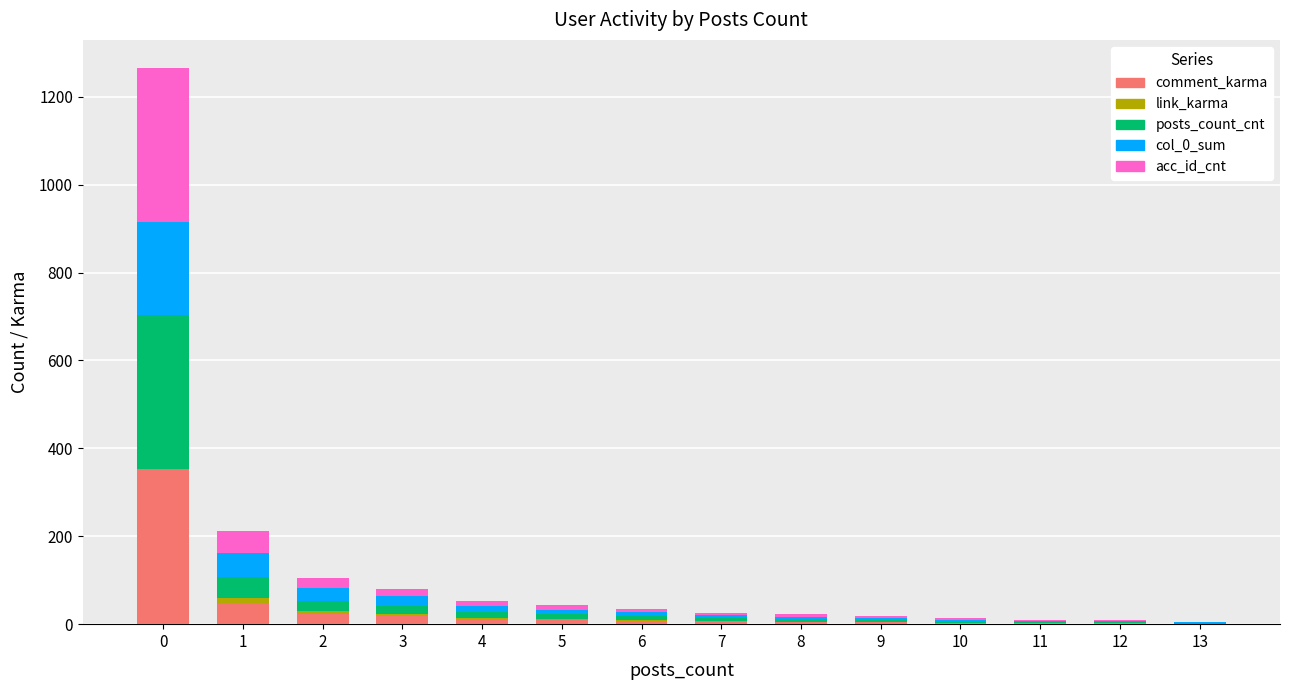

What is the sum of all comment_karma values?

493